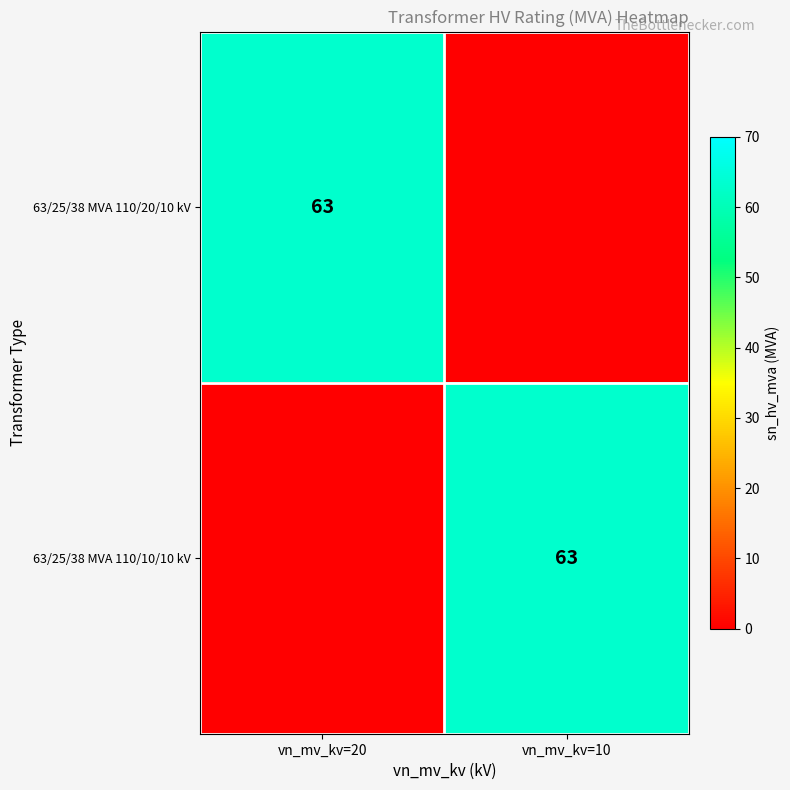

The 63/25/38 MVA 110/10/10 kV series shows 63 at vn_mv_kv=10. True or false?

True